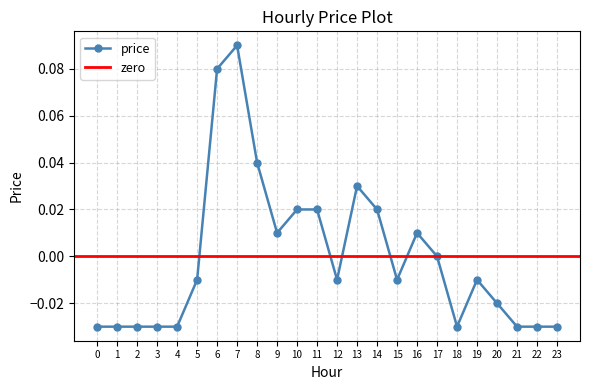

Reading left to right, what are all the values shown in this chart?

0=-0.0	1=-0.0	2=-0.0	3=-0.0	4=-0.0	5=-0.0	6=0.1	7=0.1	8=0.0	9=0.0	10=0.0	11=0.0	12=-0.0	13=0.0	14=0.0	15=-0.0	16=0.0	17=0.0	18=-0.0	19=-0.0	20=-0.0	21=-0.0	22=-0.0	23=-0.0